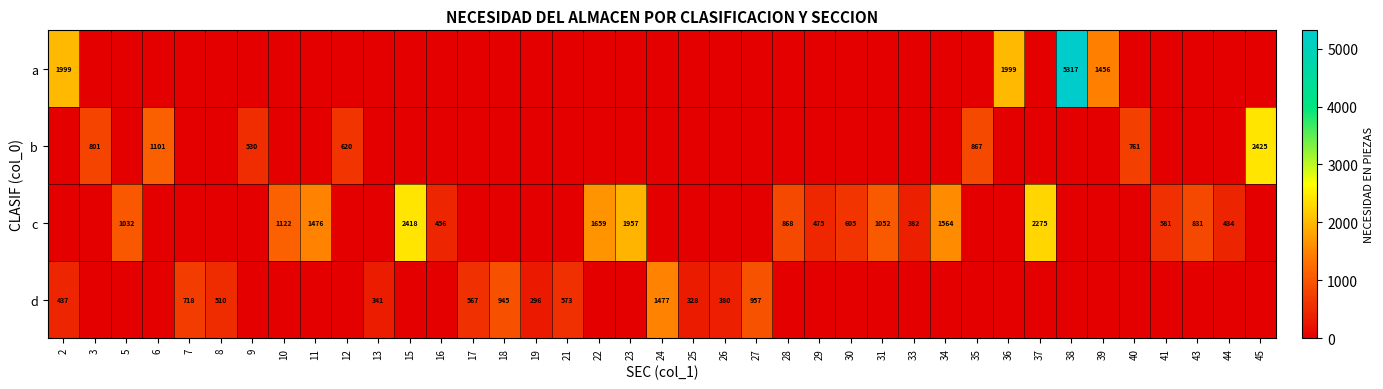

The c series shows 475 at 29. True or false?

True